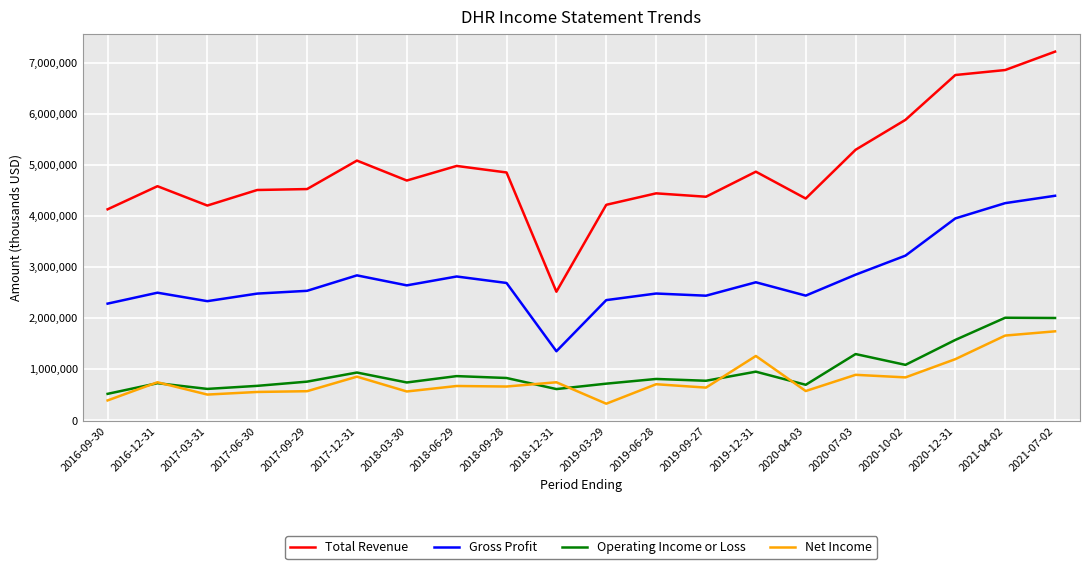

True or false: Gross Profit and Net Income cross at least once.

False